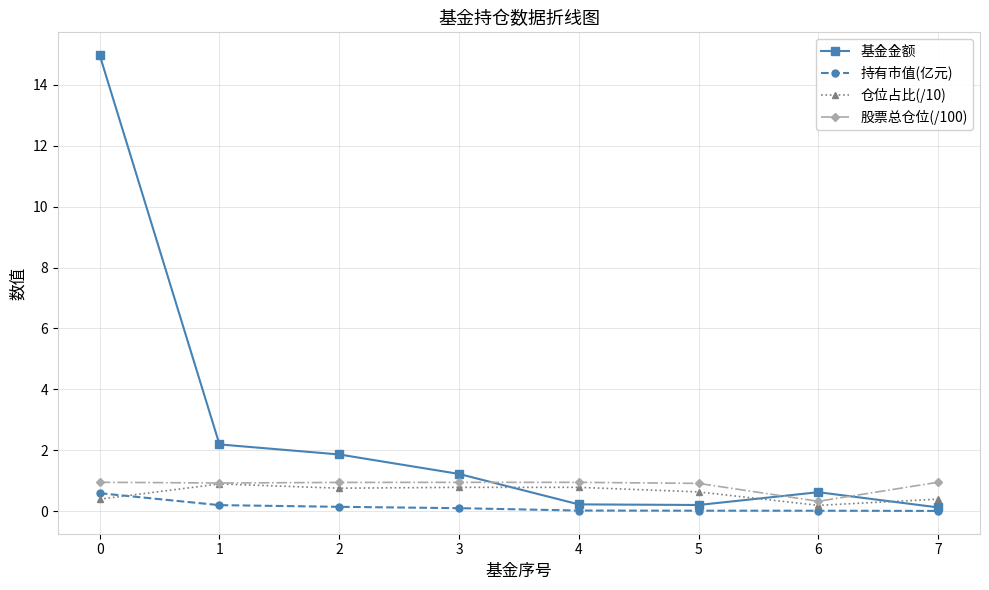

How many interior local valleys does the 基金金额 series have?

1